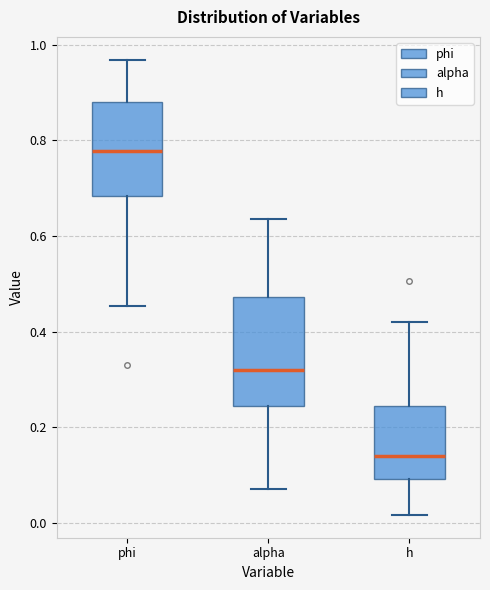

Where is the upper edge of the box for alpha on the y-axis? The values are not printed on the chart, so give them approximately, as read against the axis.

0.48